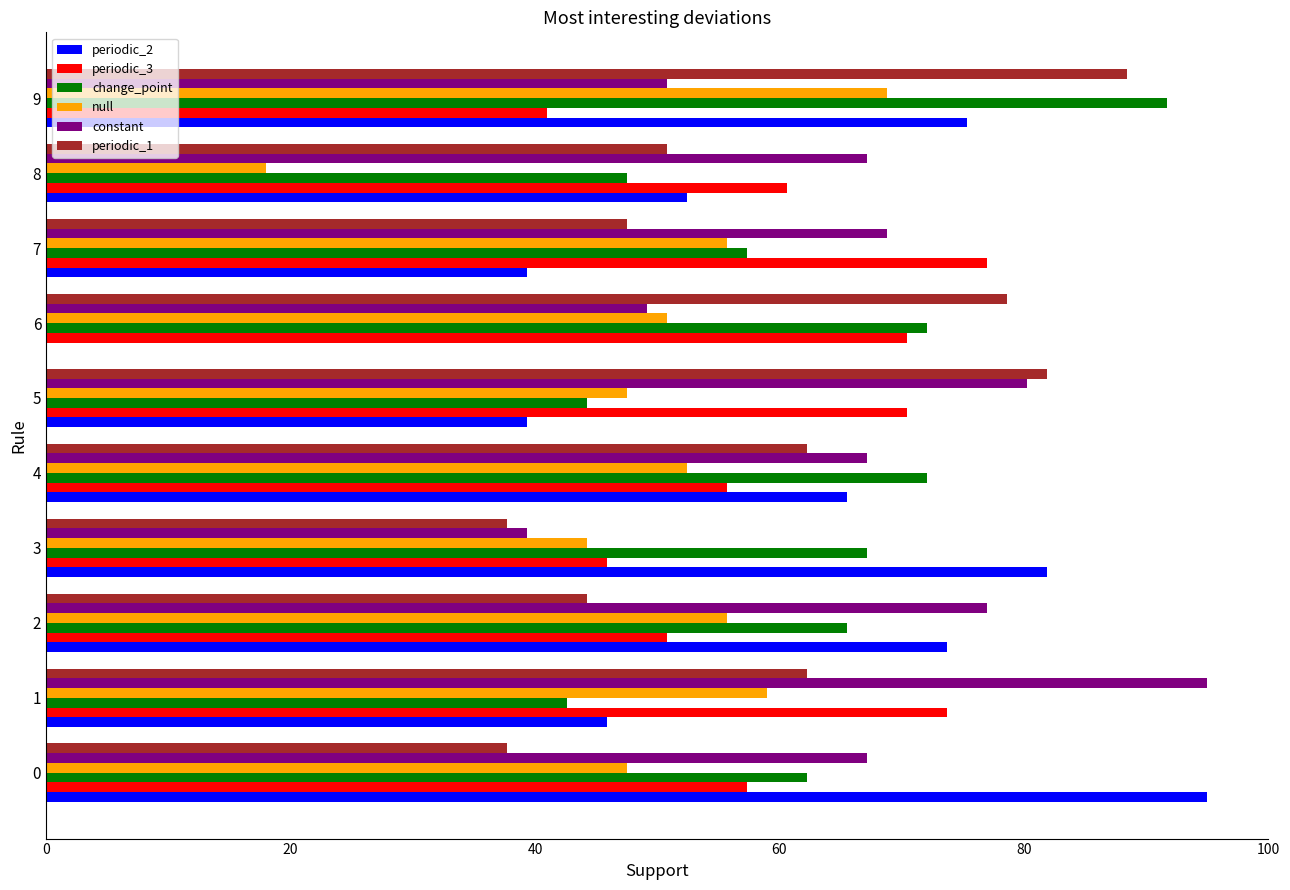

What is the maximum value for periodic_3?

77.0